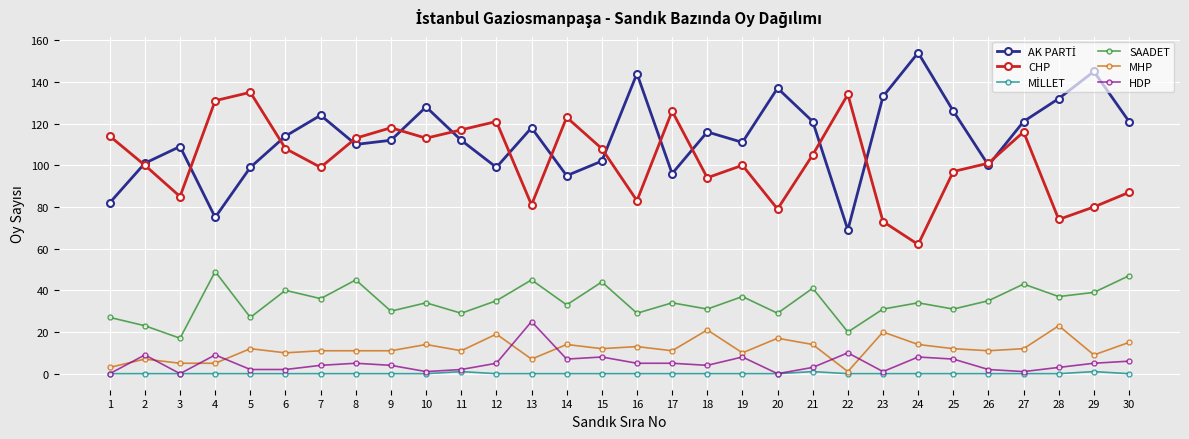

What is the maximum value shown in the chart?

154